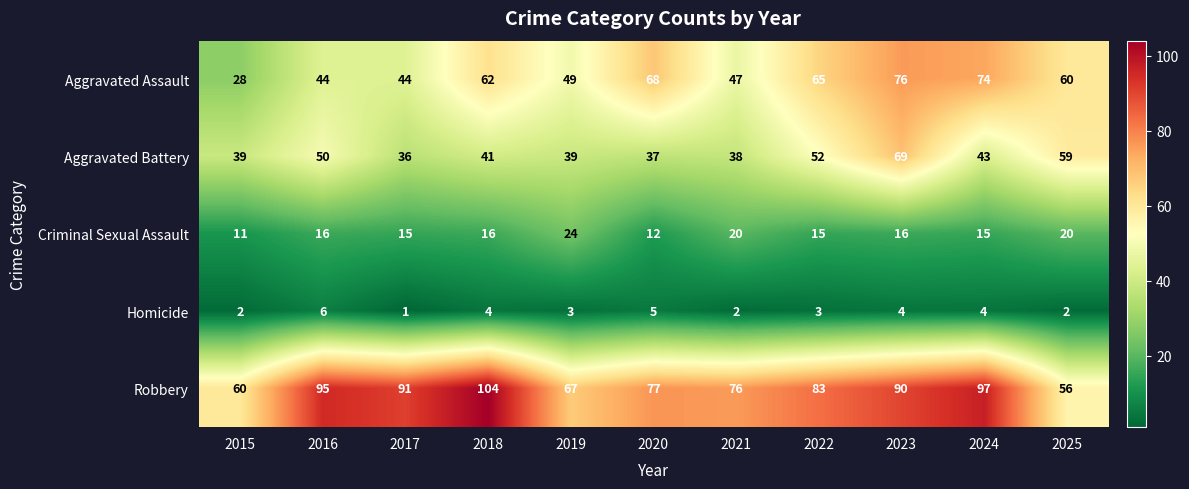

At 2016, list the series in order from largest to smallest.

Robbery, Aggravated Battery, Aggravated Assault, Criminal Sexual Assault, Homicide